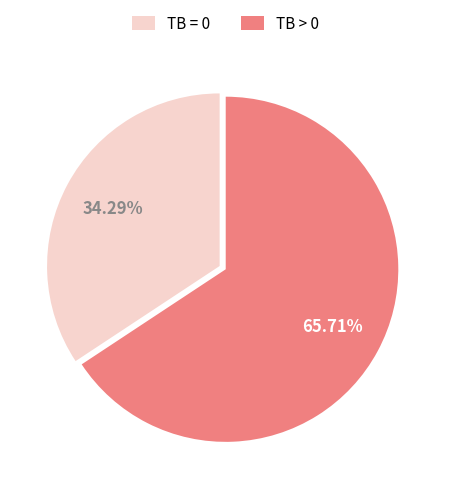

How many segments does this pie chart have?

2